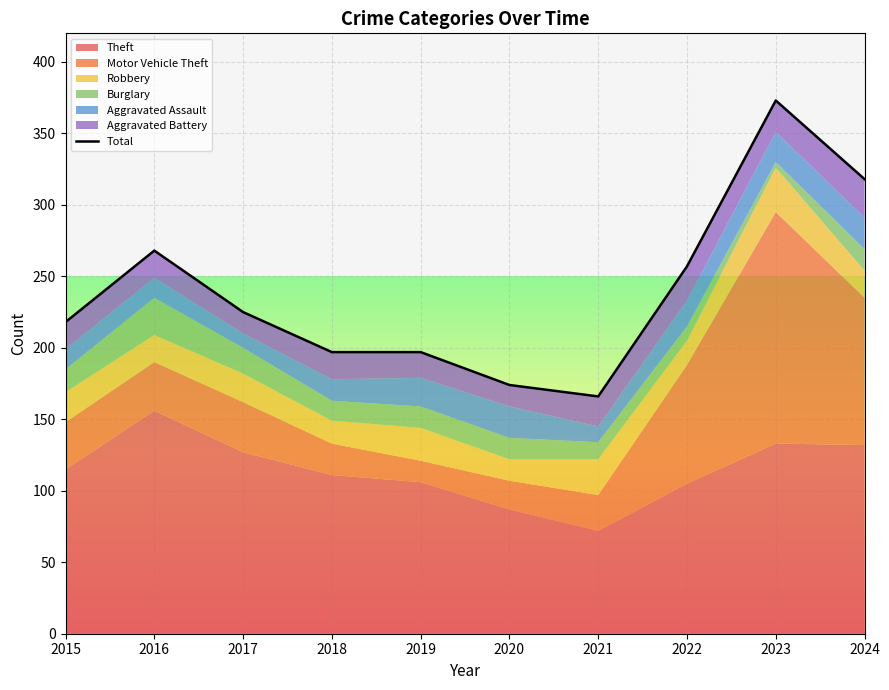

What is the maximum value shown in the chart?

373